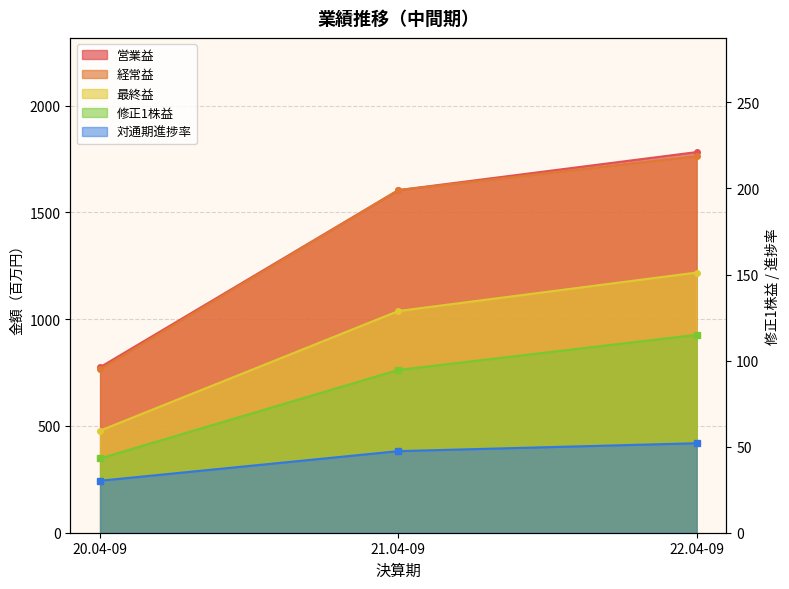

The 経常益 series shows 616.6 at 21.04-09. True or false?

False